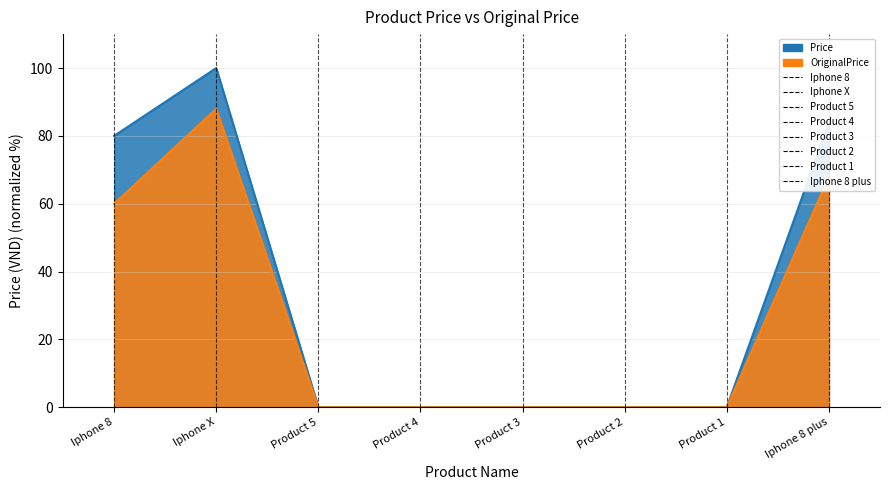

What position from the right is Product 2?

3